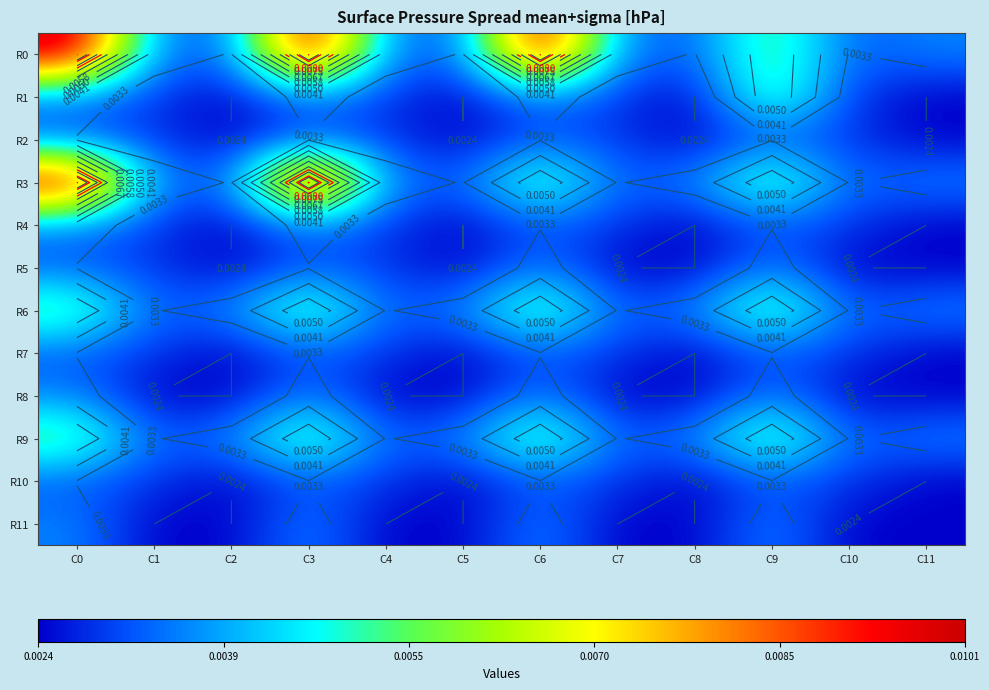

Is the value of R9 at C5 greater than the value of R4 at C8?

Yes